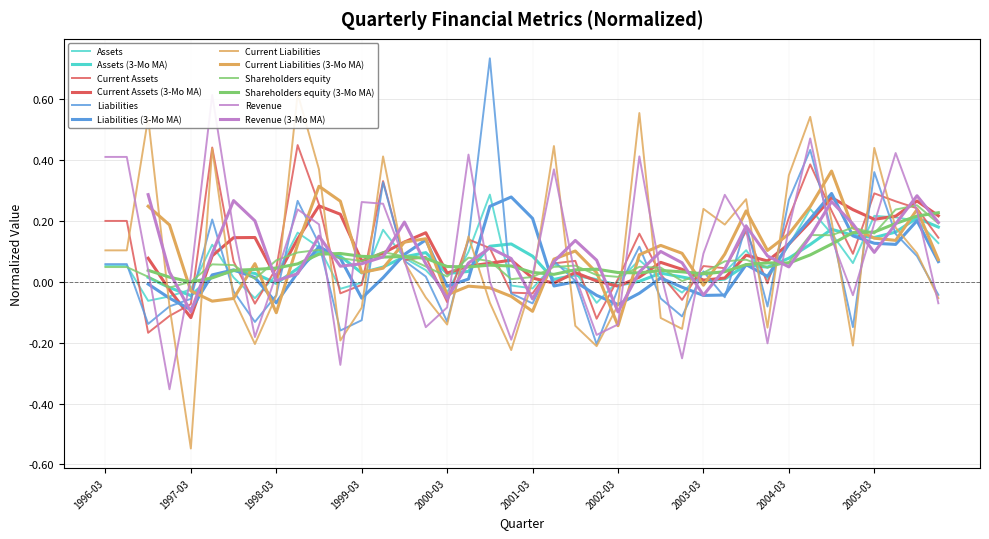

How many negative values does the Liabilities series have?

19